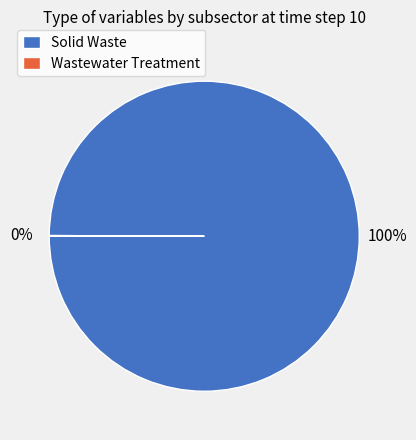

What is the largest slice in the pie chart?

Solid Waste